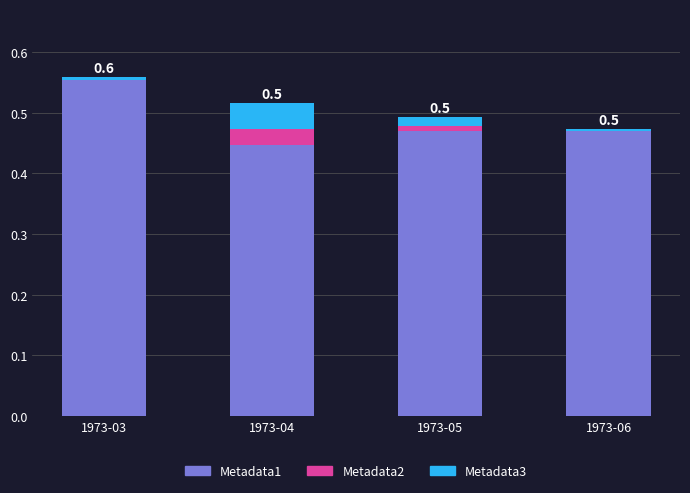

The Metadata1 series shows 0.3 at 1973-03. True or false?

False